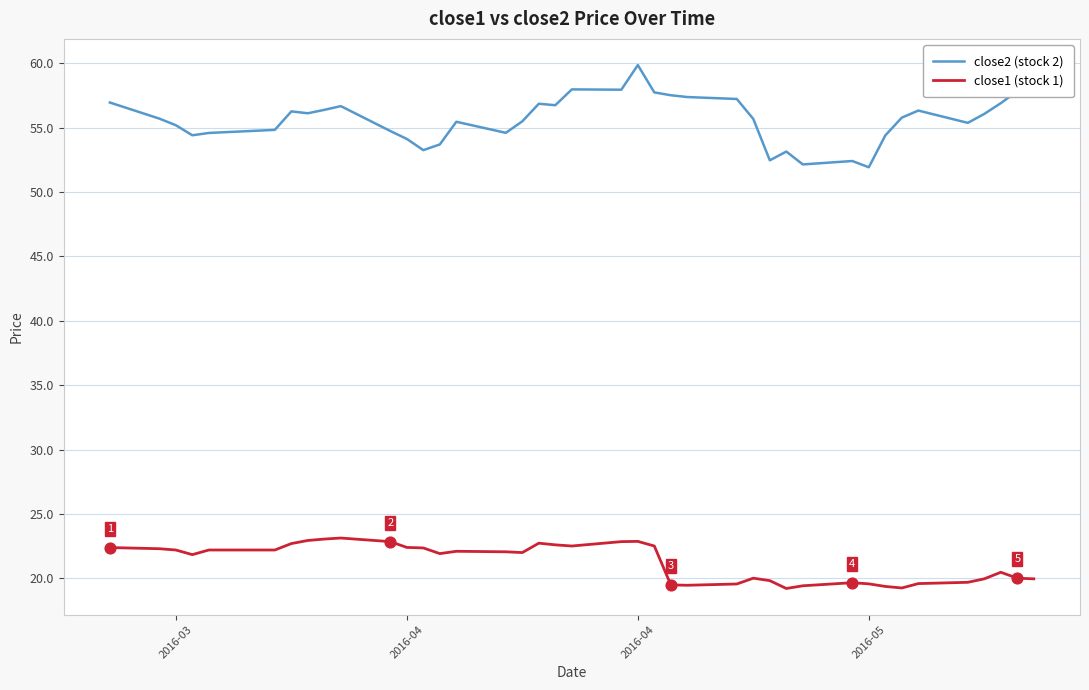

Which series has the largest total across all categories?

close2 (stock 2)